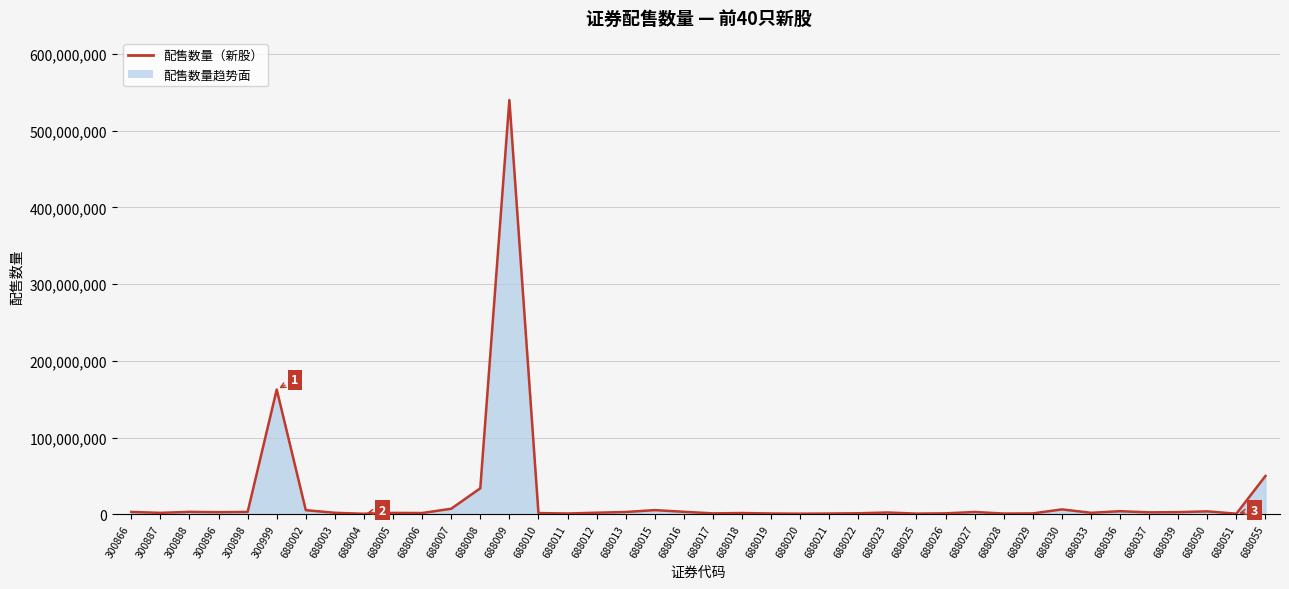

What is the value of the 29th point from the left?

1250000